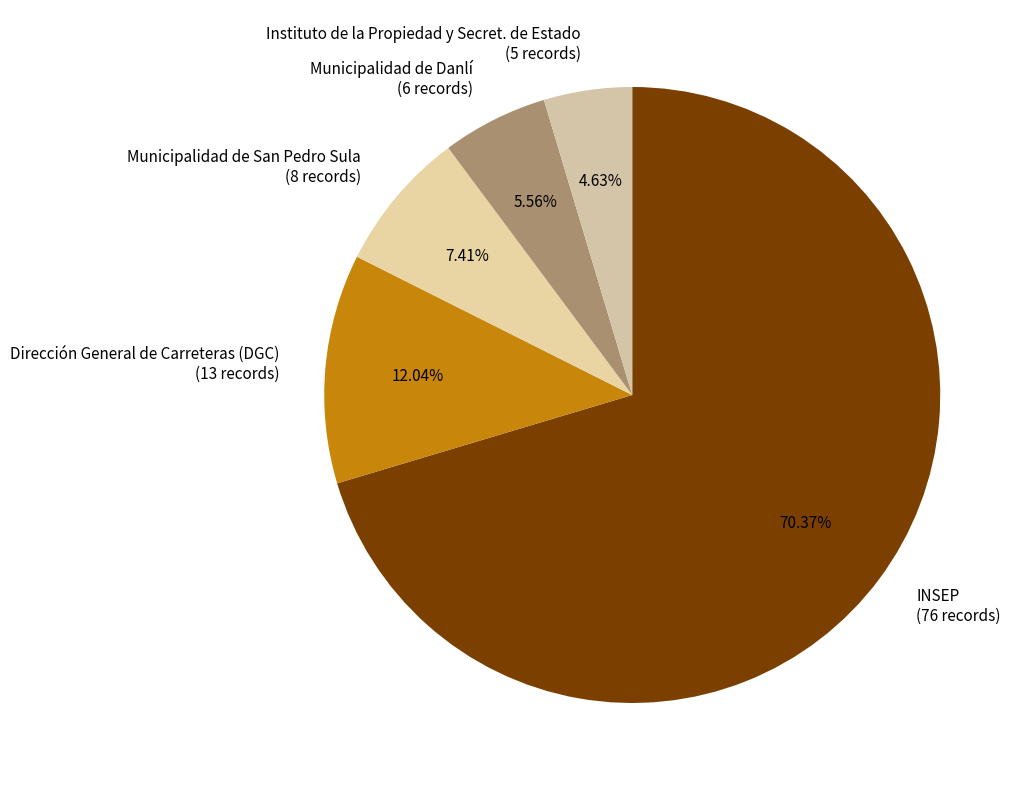

Does any single category account for the majority?

Yes